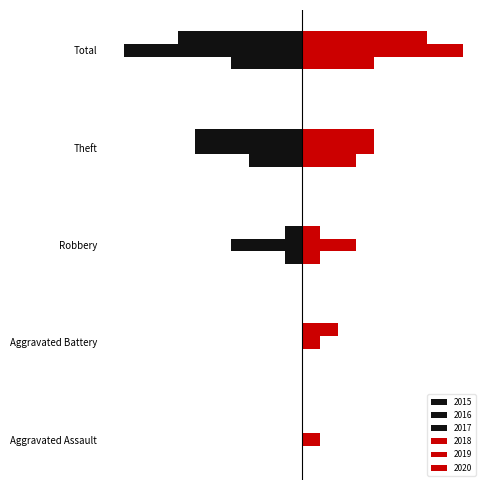

Rank the series by their maximum value, from lowest to highest.

2015, 2016, 2017, 2018, 2020, 2019